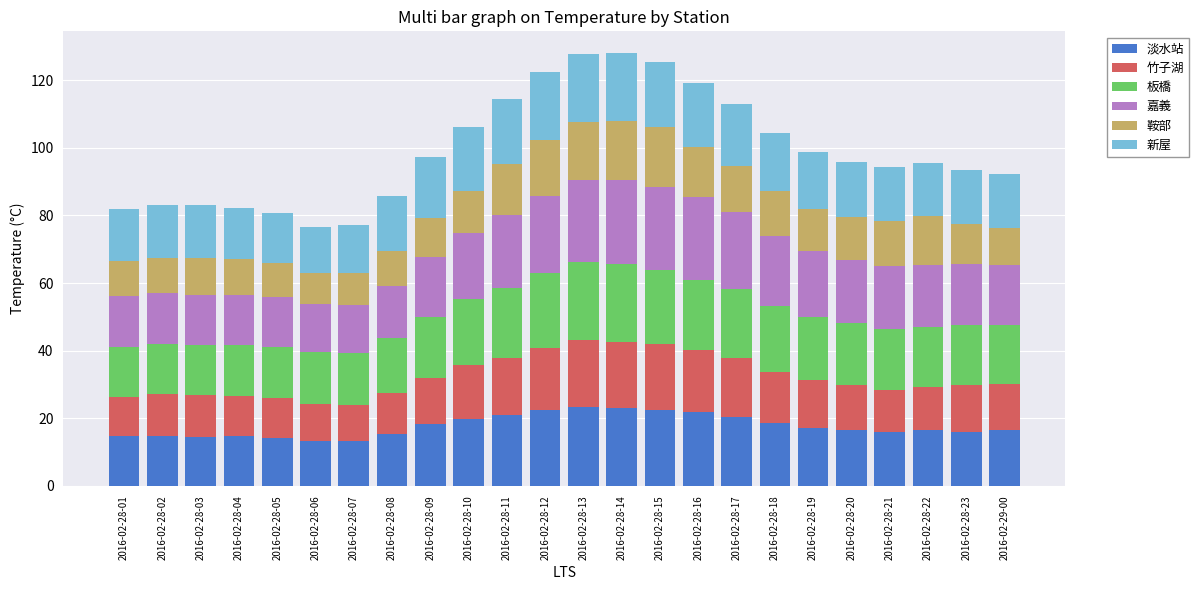

The 淡水站 series shows 22.7 at 2016-02-28-20. True or false?

False